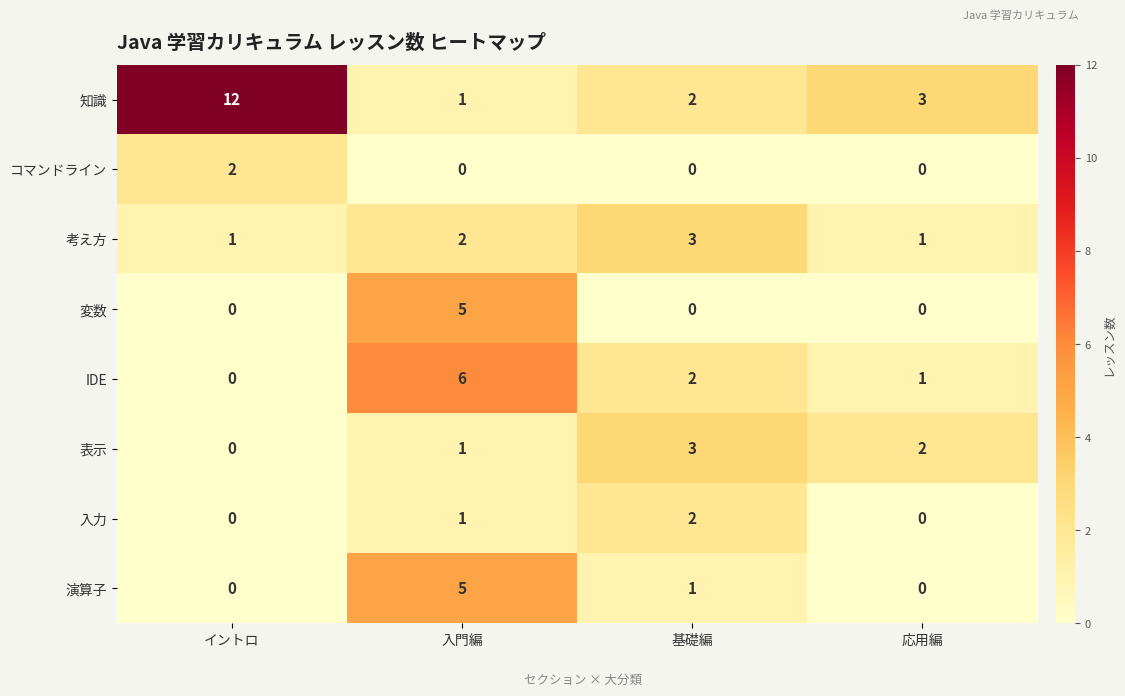

What is the total value across all series at イントロ?

15